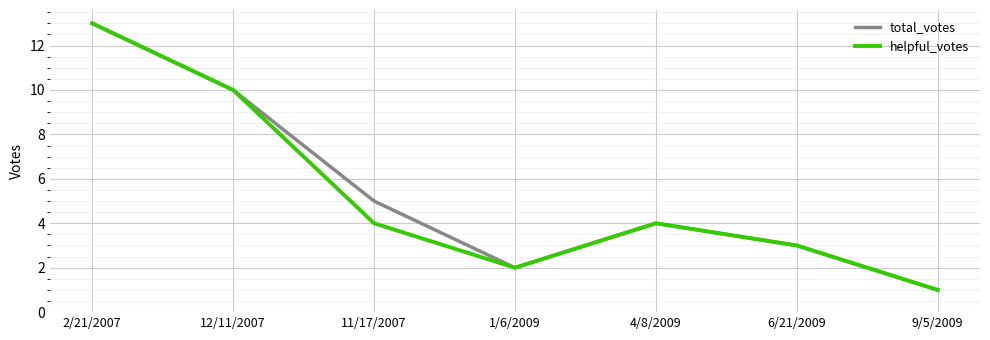

Where is total_votes nearest to the value 7?

11/17/2007